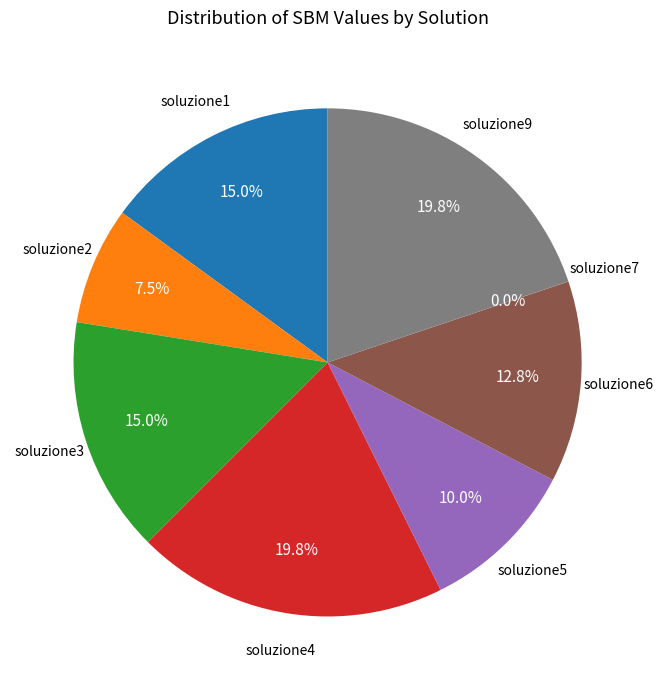

Is there any slice that represents more than half of the pie?

No